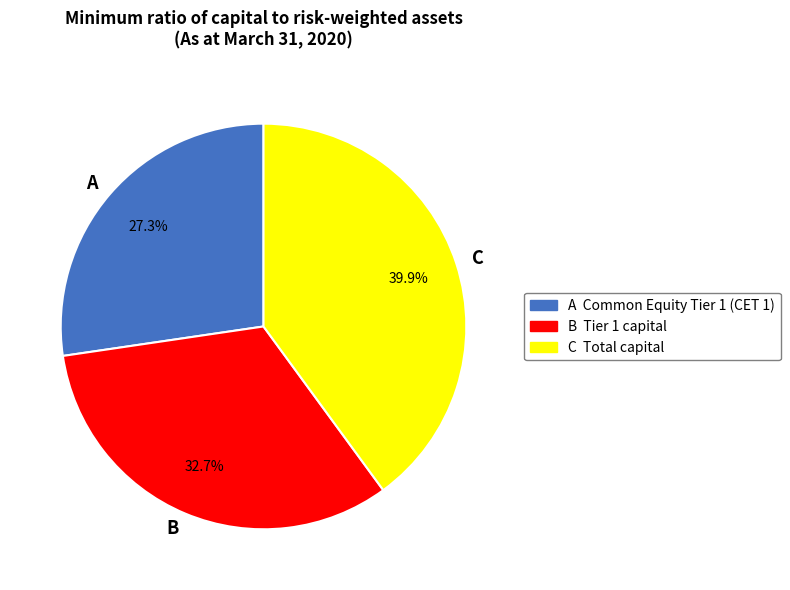

Which category has the biggest portion of the pie?

C